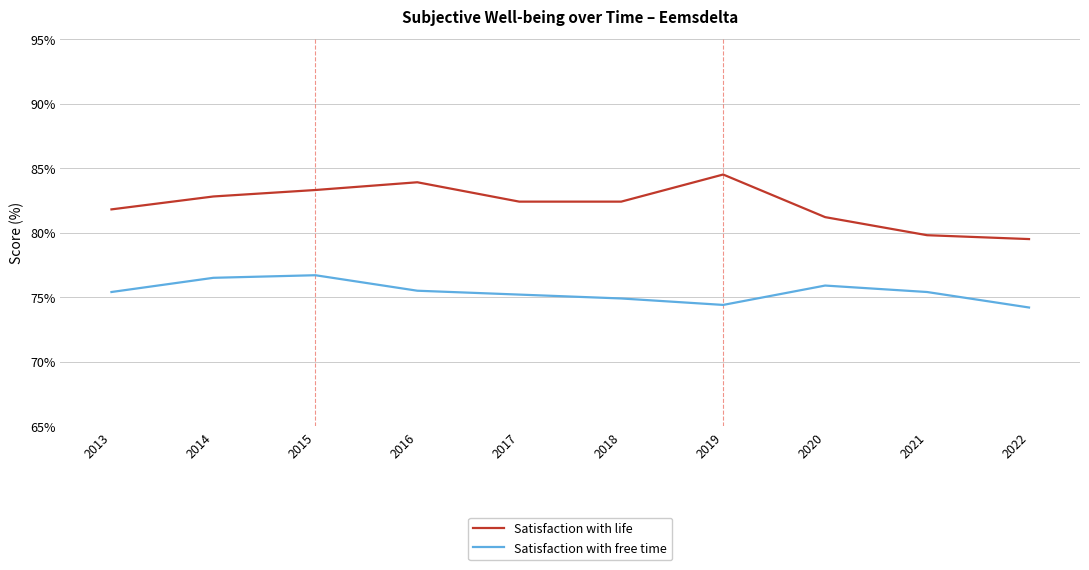

True or false: Satisfaction with life and Satisfaction with free time cross at least once.

False